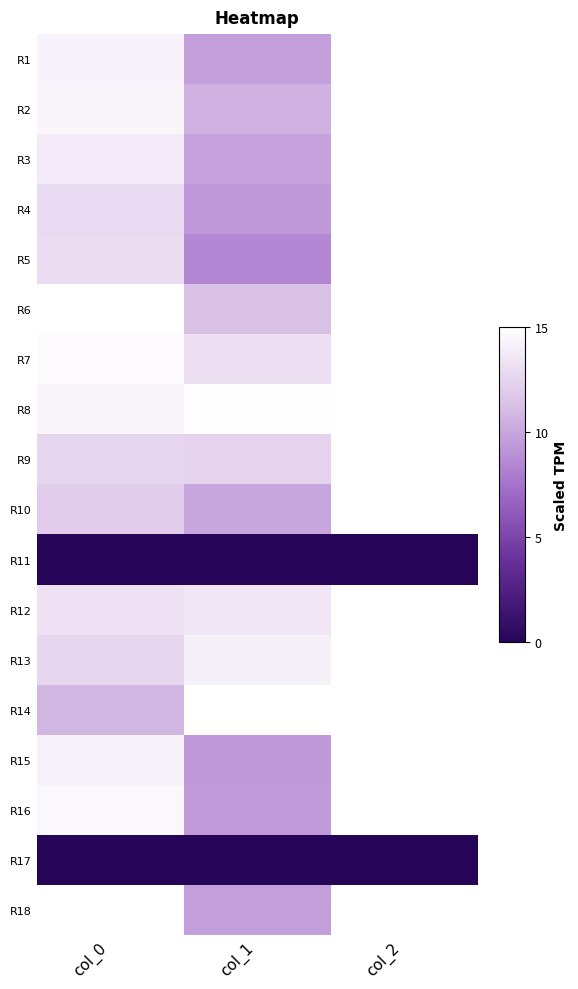

At which category does the chart reach its minimum across all series?

col_0